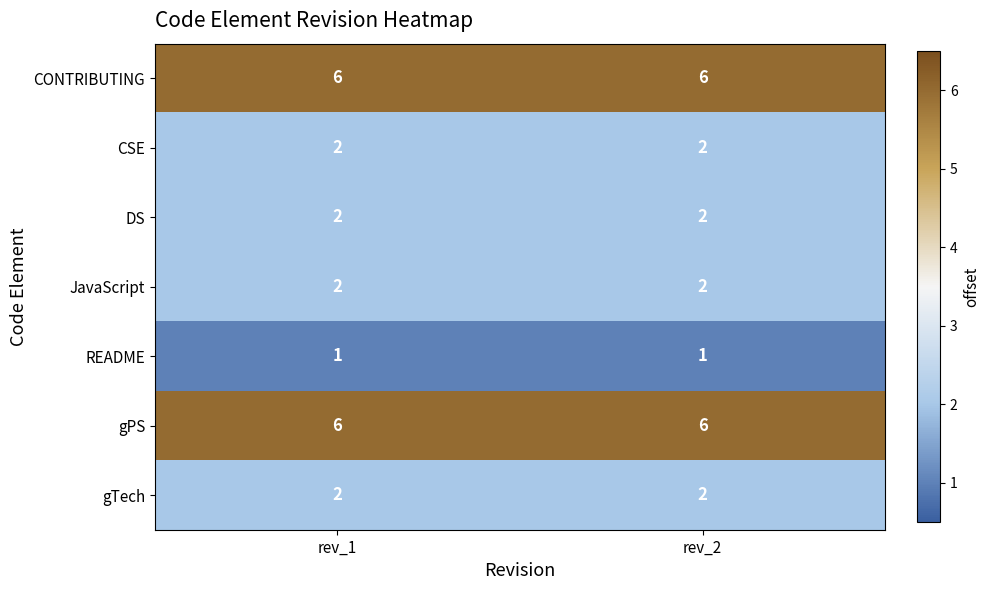

Reading left to right, extract all data points from this chart.

CONTRIBUTING: rev_1=6	rev_2=6
CSE: rev_1=2	rev_2=2
DS: rev_1=2	rev_2=2
JavaScript: rev_1=2	rev_2=2
README: rev_1=1	rev_2=1
gPS: rev_1=6	rev_2=6
gTech: rev_1=2	rev_2=2